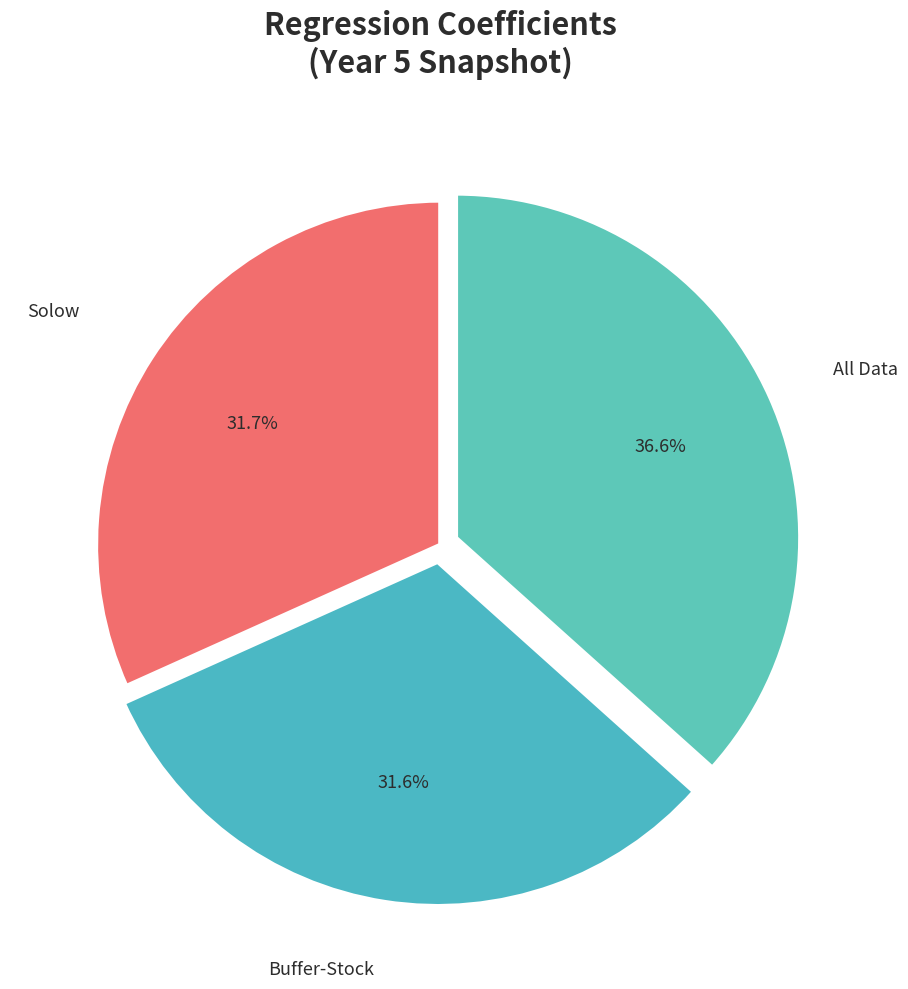

To the nearest percent, what is the difference between the largest and smallest slice percentages?

5%